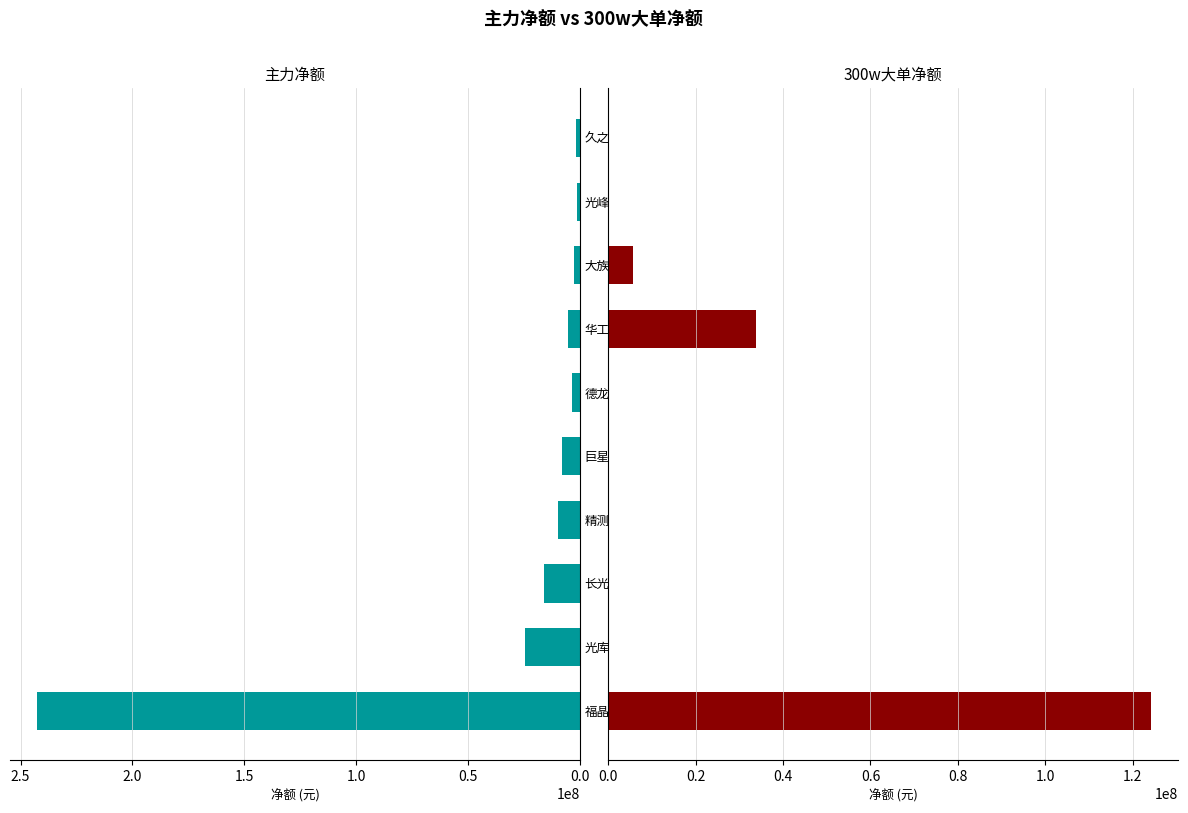

Between 光峰科技 and 久之洋, which series saw the biggest shift?

主力净额